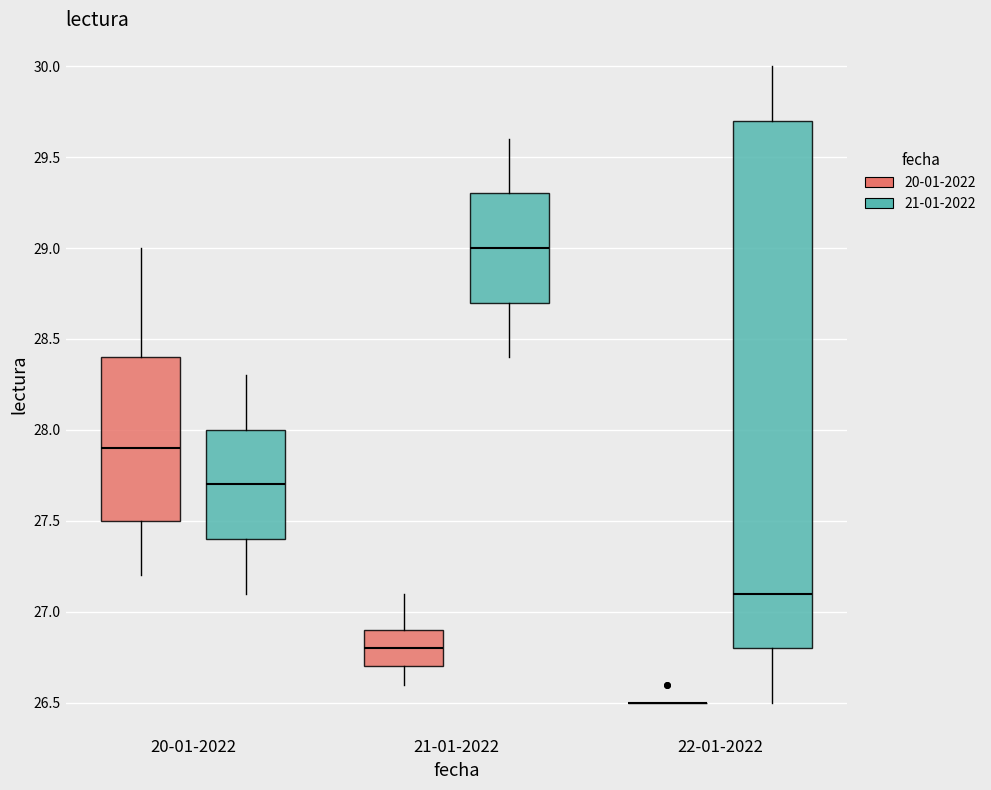

Reading left to right, transcribe this box plot: for each box, give where its median line is, the range the box spans, and where its two whiskers end, as read against the y-axis. The values are not printed on the chart, so give them approximately, as read against the axis.

20-01-2022 (20-01-2022): median 27.9, box 27.5 to 28.4, whiskers 27.2 to 29.0
20-01-2022 (21-01-2022): median 27.7, box 27.4 to 28.0, whiskers 27.1 to 28.3
21-01-2022 (20-01-2022): median 26.8, box 26.7 to 26.9, whiskers 26.6 to 27.1
21-01-2022 (21-01-2022): median 29.0, box 28.7 to 29.3, whiskers 28.4 to 29.6
22-01-2022 (20-01-2022): box collapsed to a line at 26.5, whiskers 26.5 to 26.5
22-01-2022 (21-01-2022): median 27.1, box 26.8 to 29.7, whiskers 26.5 to 30.0